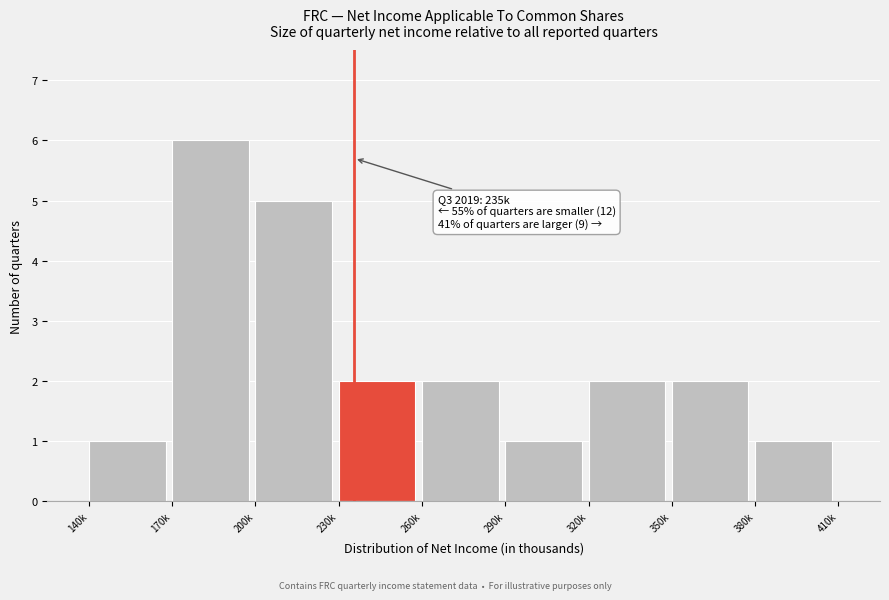

Reading right to left, list all the values displayed in this chart.

380k=1	350k=2	320k=2	290k=1	260k=2	230k=2	200k=5	170k=6	140k=1